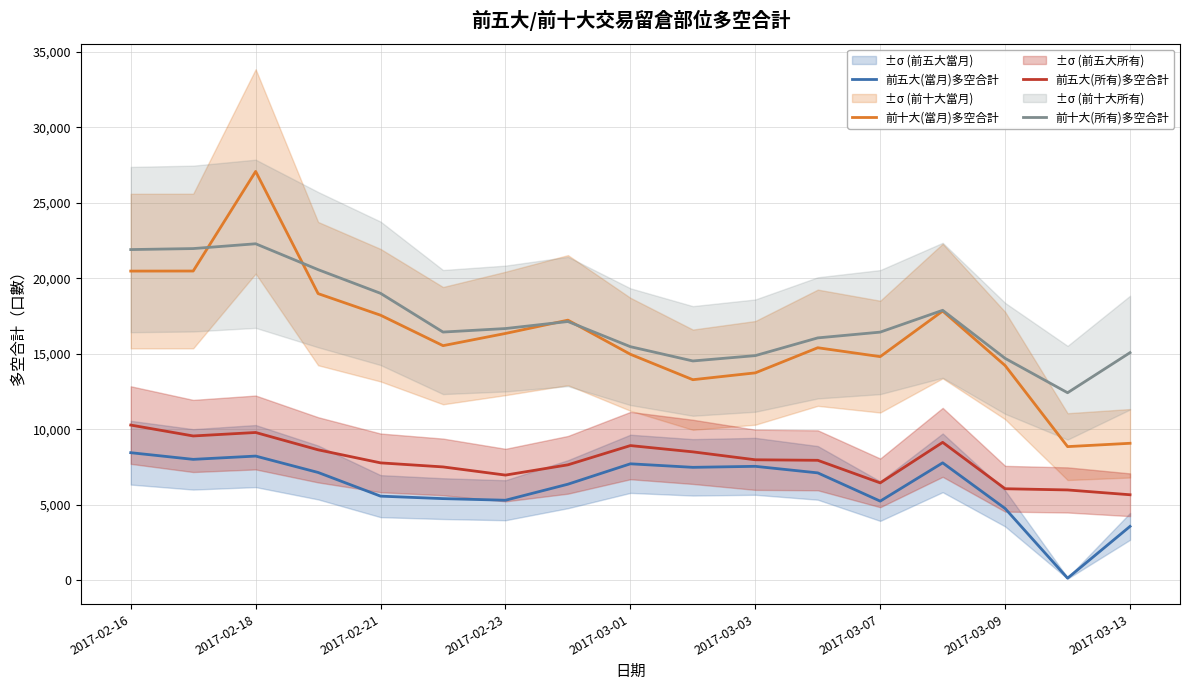

At which label does 前十大(所有)多空合計 first exceed 16443?

2017-02-16